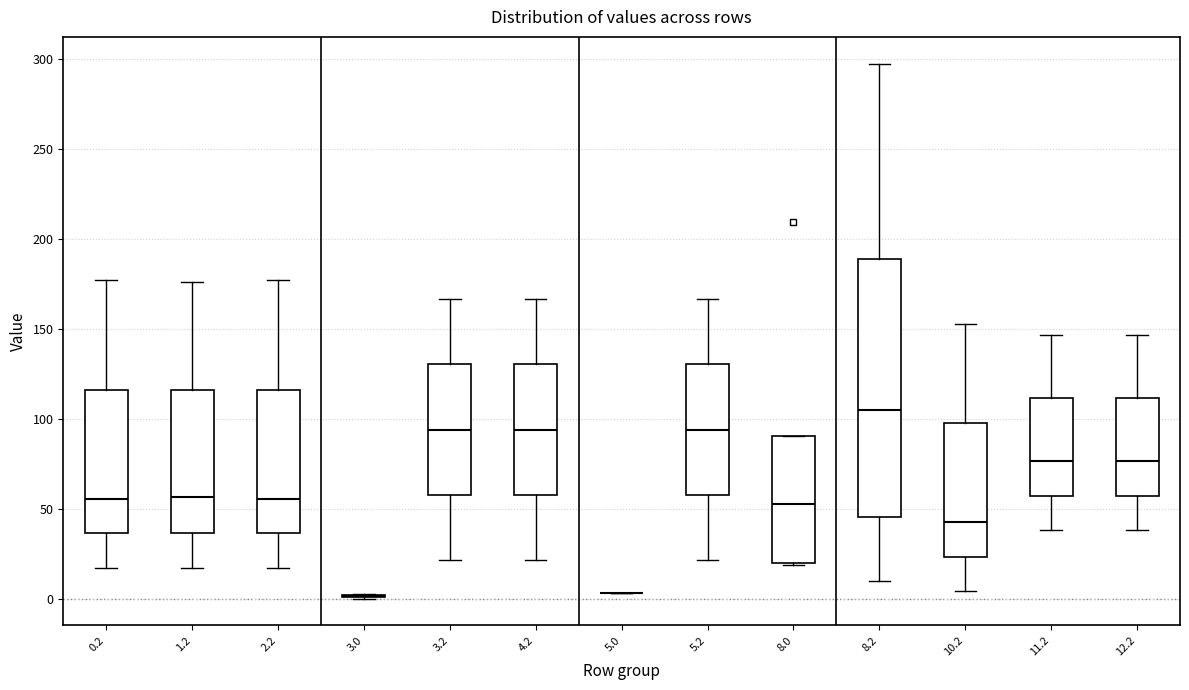

Reading left to right, transcribe this box plot: for each box, give where its median line is, the range the box spans, and where its two whiskers end, as read against the y-axis. The values are not printed on the chart, so give them approximately, as read against the axis.

0.2: median 55, box 35 to 115, whiskers 15 to 175
1.2: median 55, box 35 to 115, whiskers 15 to 175
2.2: median 55, box 35 to 115, whiskers 15 to 175
3.0: box collapsed to a line at 0, whiskers 0 to 5
3.2: median 95, box 60 to 130, whiskers 20 to 165
4.2: median 95, box 60 to 130, whiskers 20 to 165
5.0: box collapsed to a line at 5, whiskers 5 to 5
5.2: median 95, box 60 to 130, whiskers 20 to 165
8.0: median 55, box 20 to 90, whiskers 20 to 90
8.2: median 105, box 45 to 190, whiskers 10 to 300
10.2: median 45, box 25 to 100, whiskers 5 to 155
11.2: median 75, box 60 to 110, whiskers 40 to 145
12.2: median 75, box 60 to 110, whiskers 40 to 145